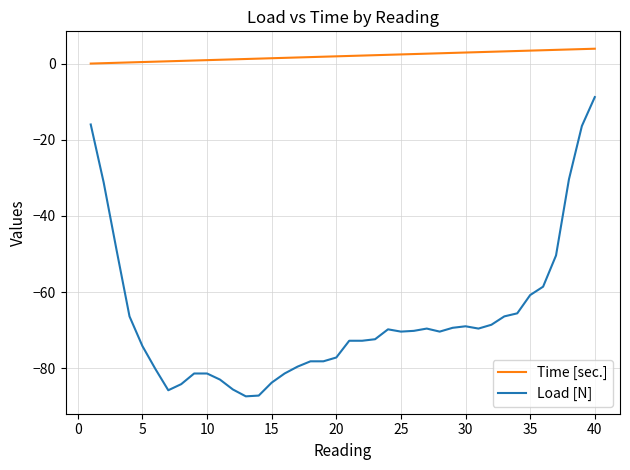

Does the chart display data point markers on the line(s)?

No